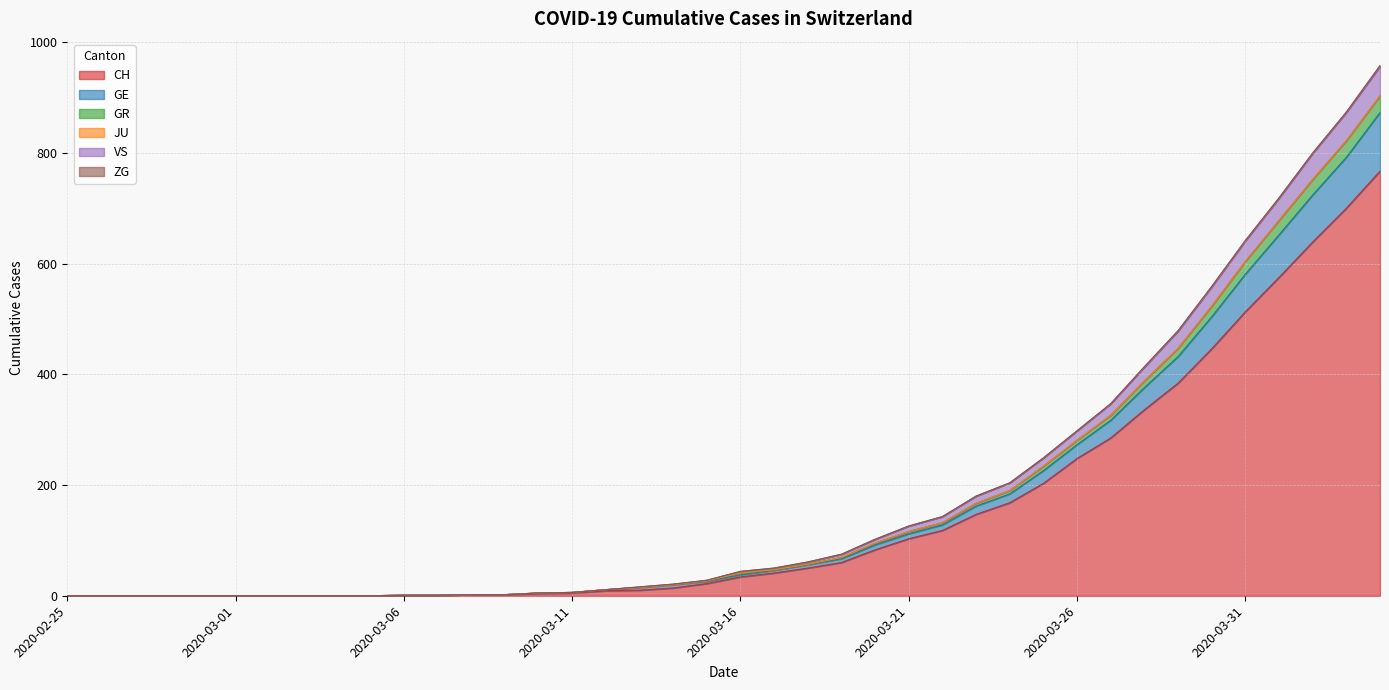

At which category is the sum across all series the highest?

2020-04-04